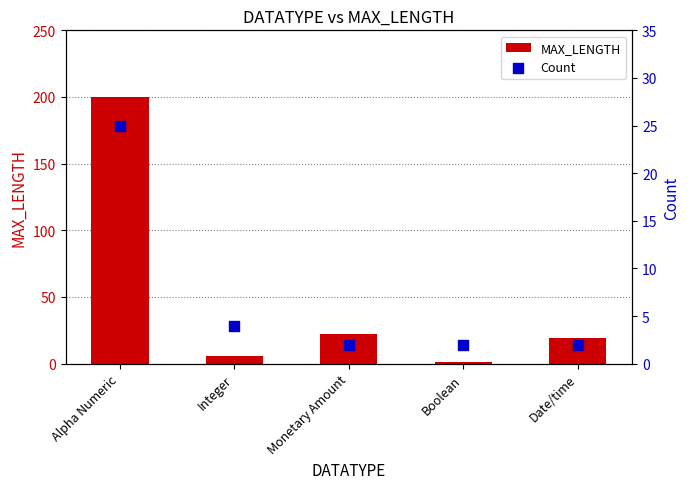

Which series contains the highest Y value?

MAX_LENGTH